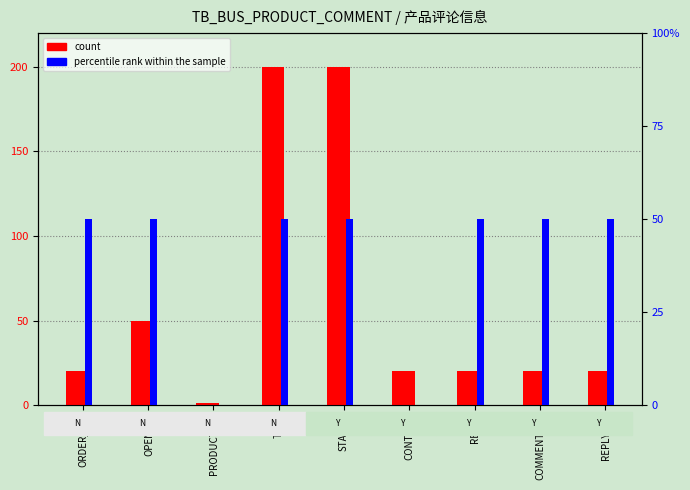

At how many categories does at least one series exceed 185?

2